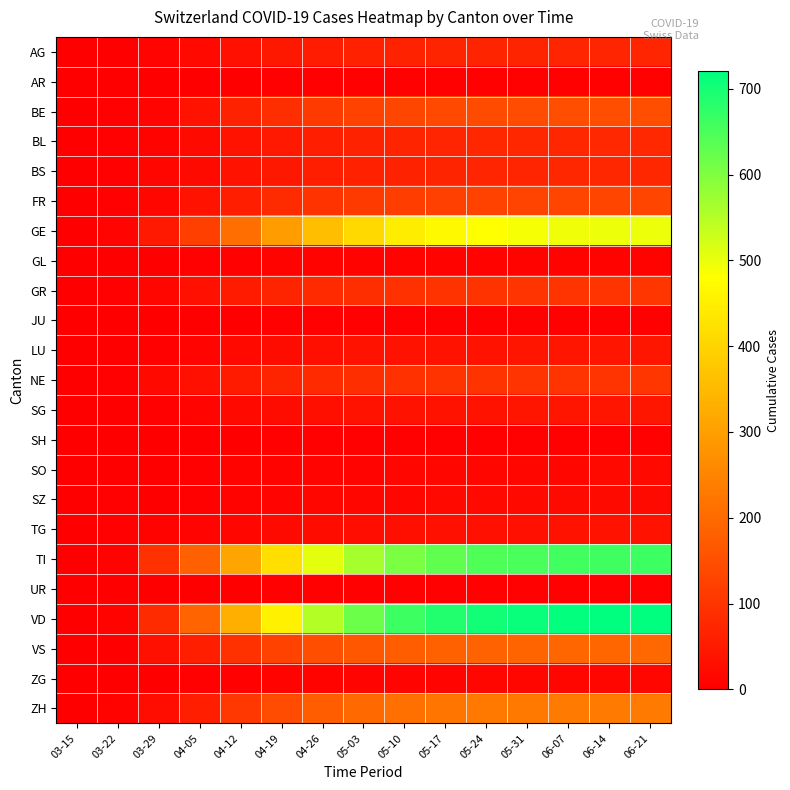

Which series has the largest total across all categories?

VD